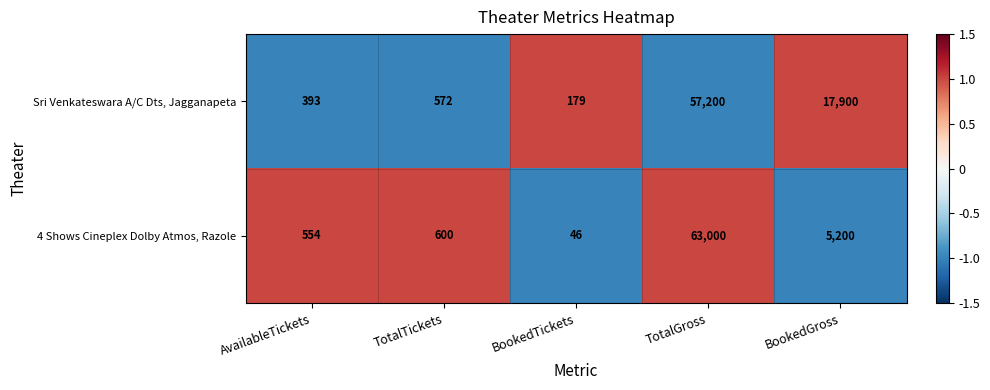

What is the average value of the 4 Shows Cineplex Dolby Atmos, Razole series?

13880